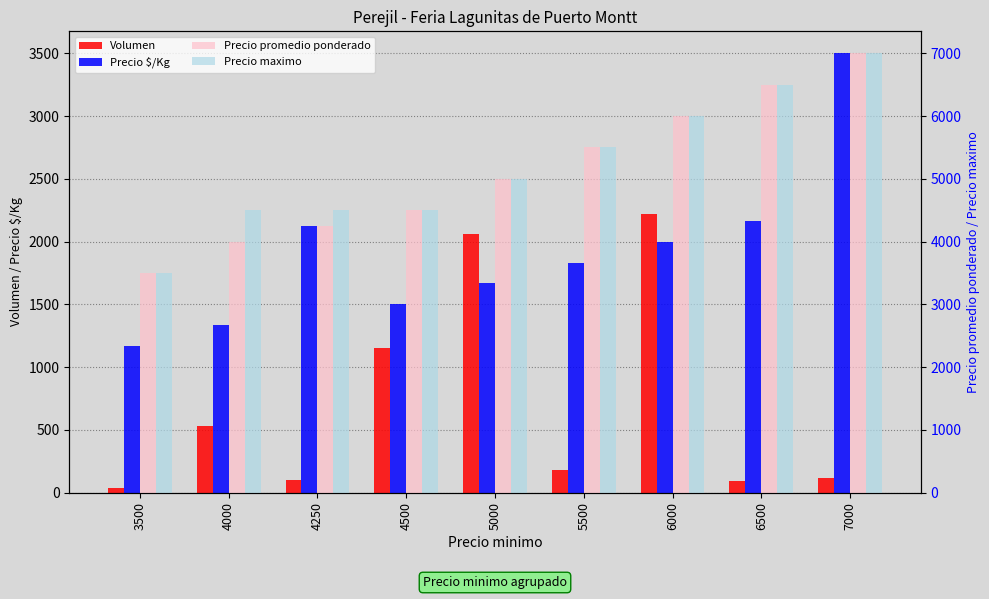

What is the sum of all Precio $/Kg values?

17292